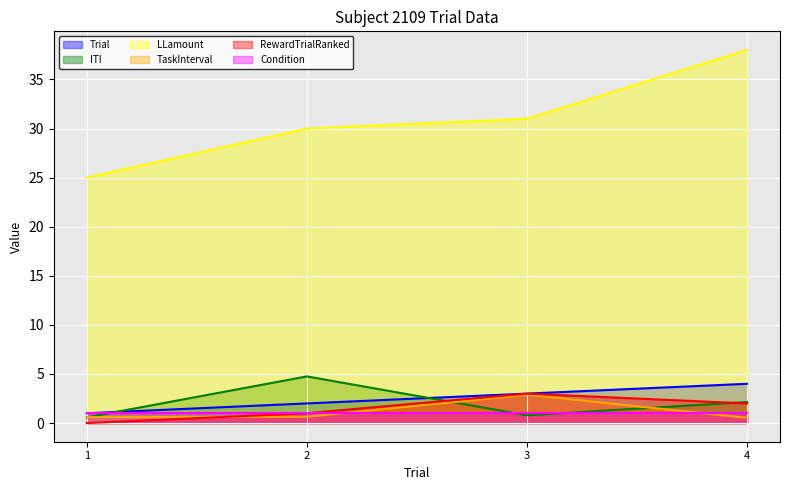

The Trial series shows 4.2 at 3. True or false?

False